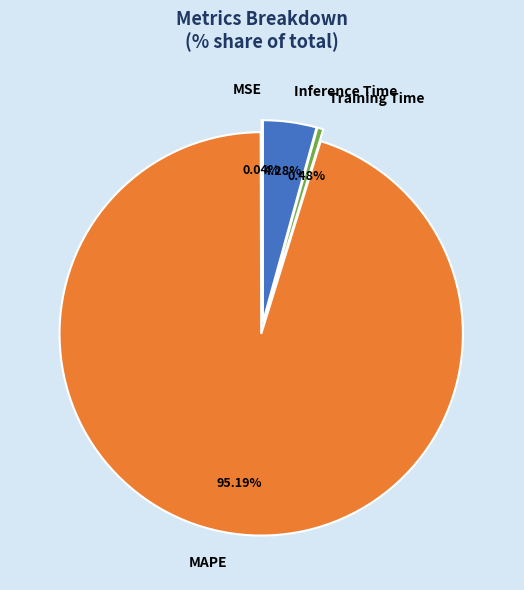

Which category has the biggest portion of the pie?

MAPE